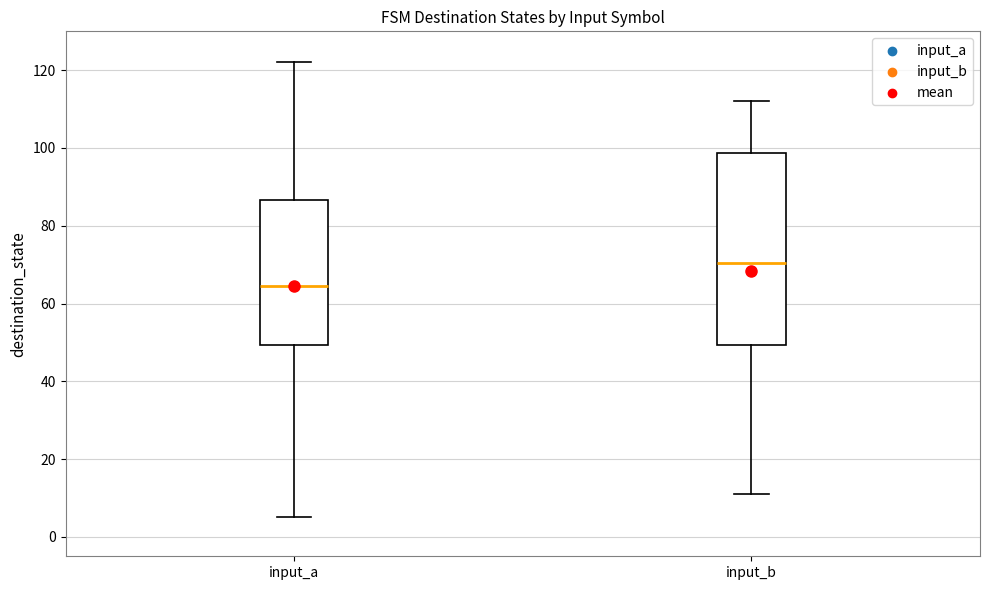

Which box has the lowest median line?

input_a